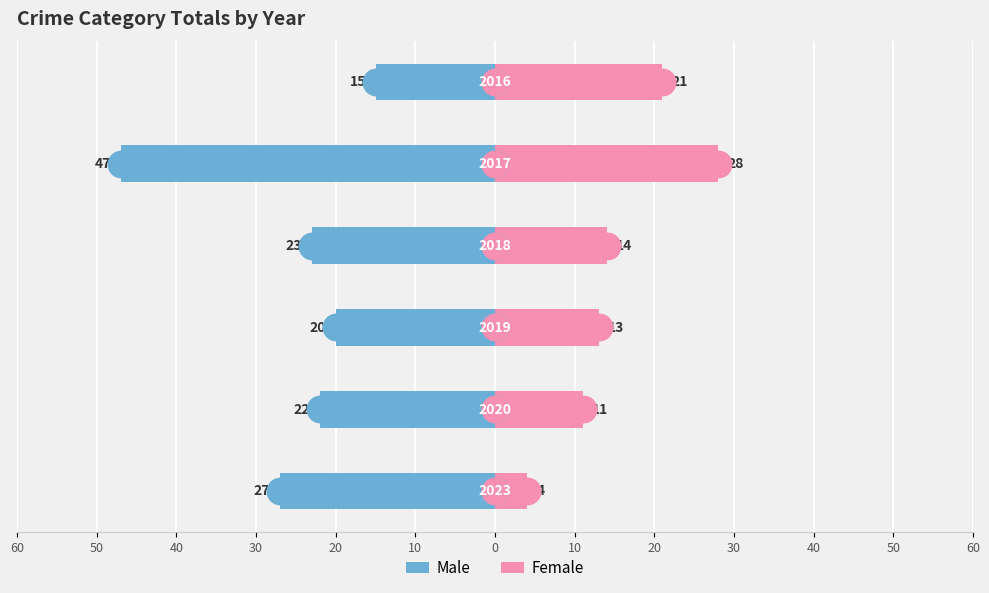

Which series reaches the minimum Y coordinate?

Male